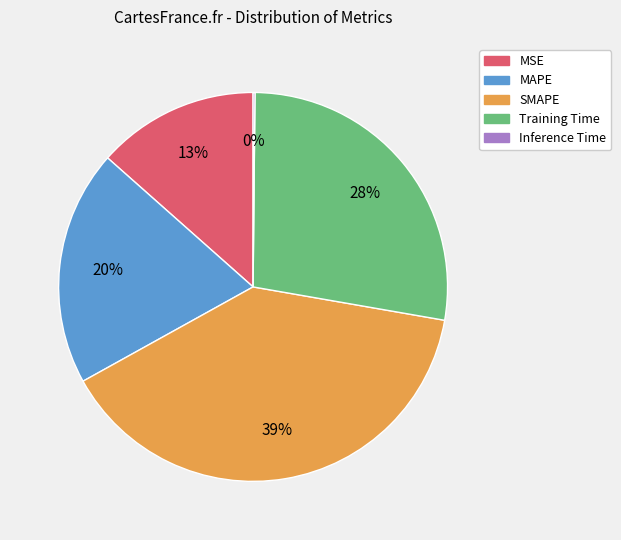

What is the largest slice in the pie chart?

SMAPE